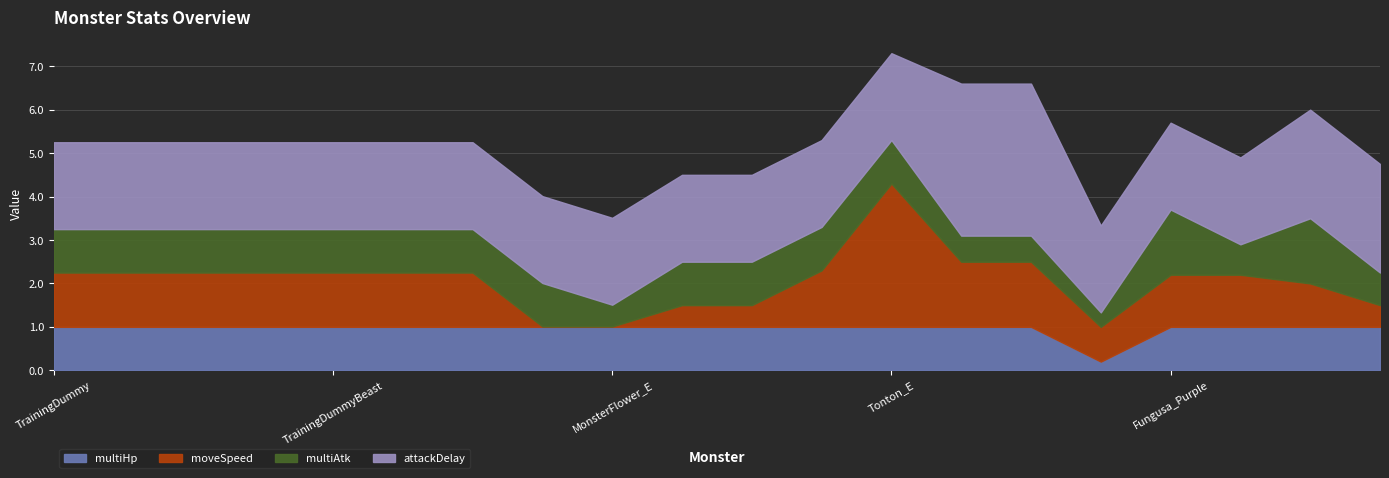

Is it true that moveSpeed equals 0.5 at Swivel?

True